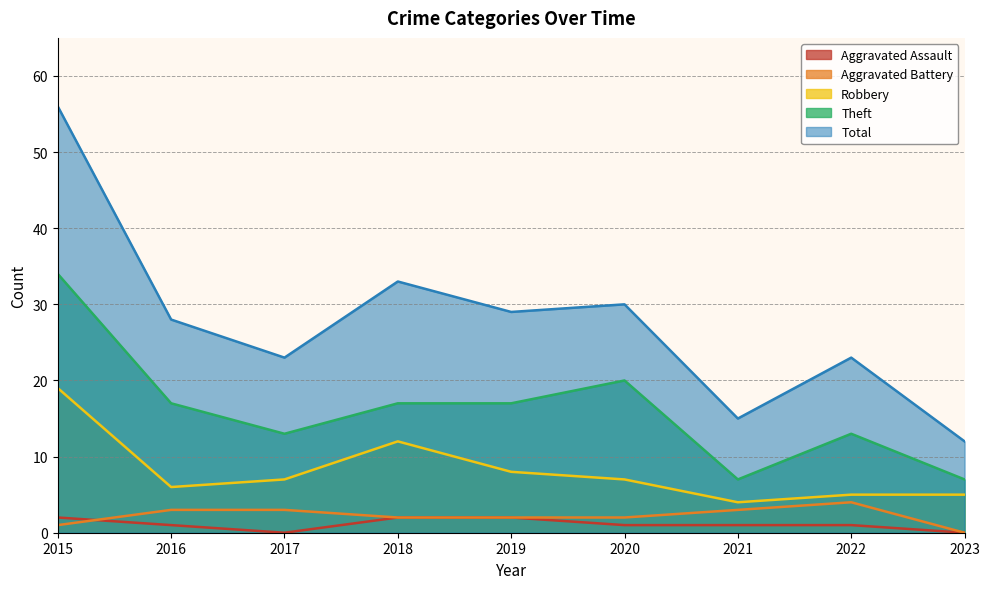

Reading right to left, what are all the values shown in this chart?

Aggravated Assault: 0	1	1	1	2	2	0	1	2
Aggravated Battery: 0	4	3	2	2	2	3	3	1
Robbery: 5	5	4	7	8	12	7	6	19
Theft: 7	13	7	20	17	17	13	17	34
Total: 12	23	15	30	29	33	23	28	56